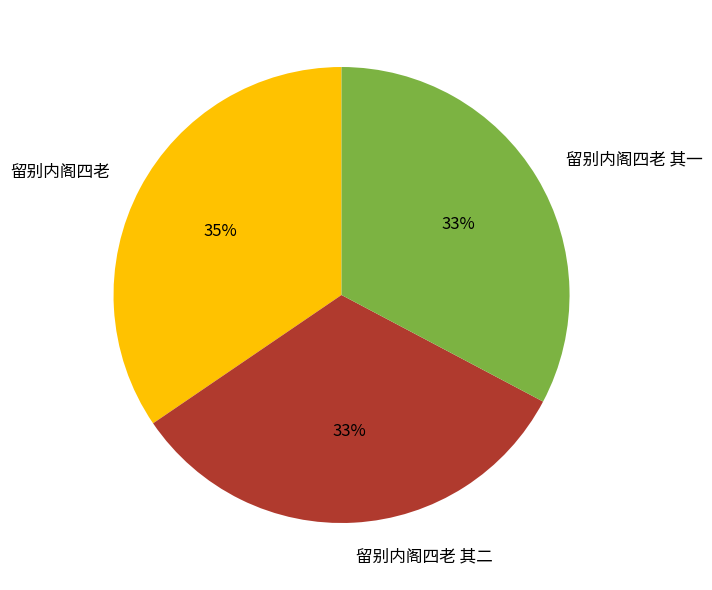

Count the number of slices in the pie.

3